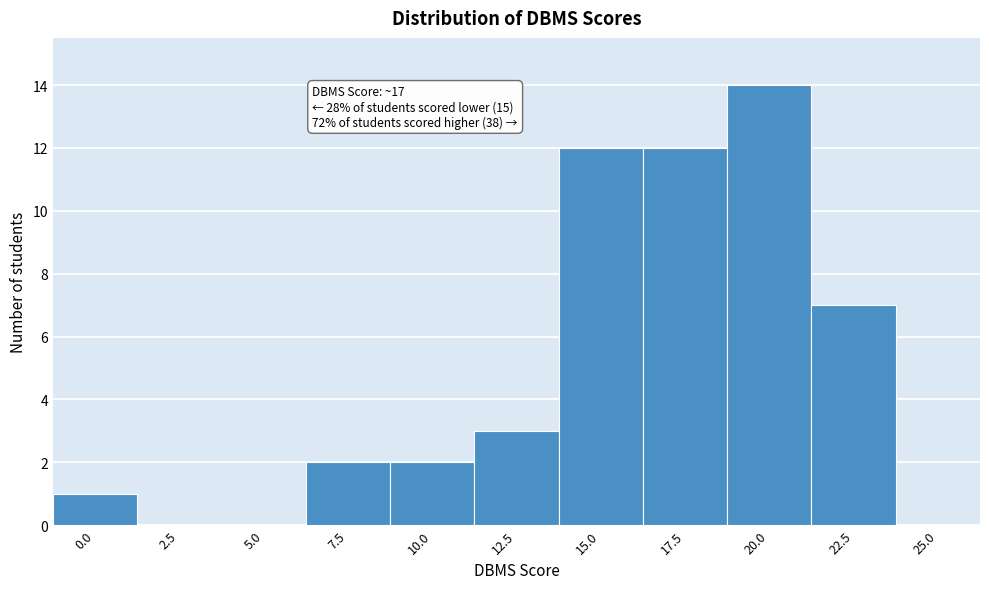

Reading right to left, what are all the values shown in this chart?

25.0=0	22.5=7	20.0=14	17.5=12	15.0=12	12.5=3	10.0=2	7.5=2	5.0=0	2.5=0	0.0=1